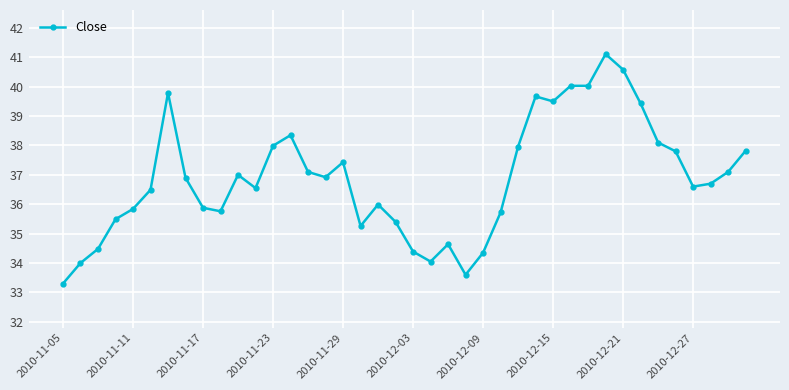

What is the minimum value shown in the chart?

33.3